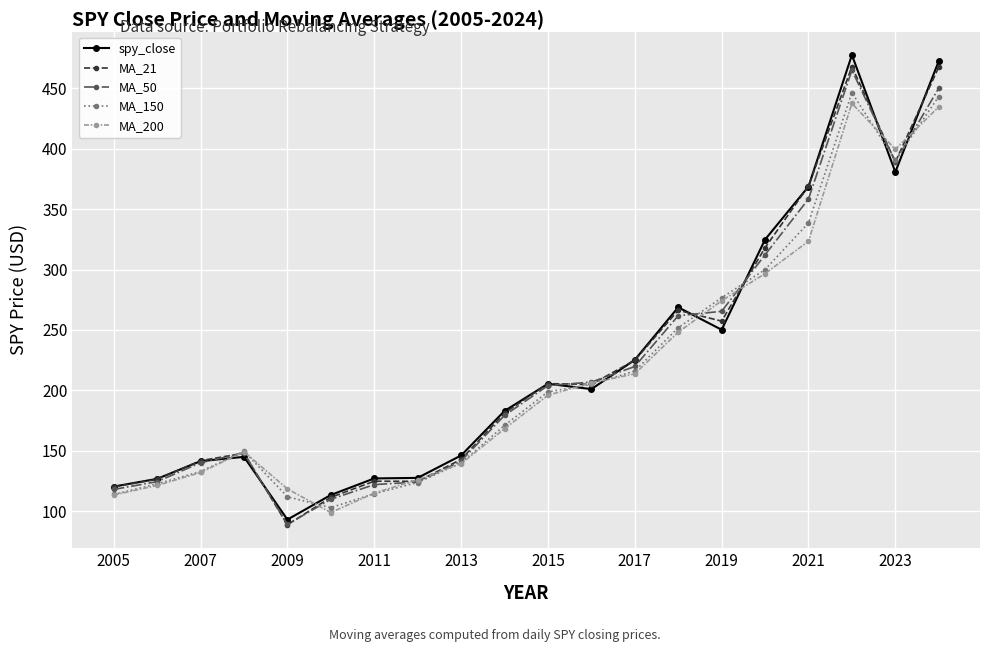

What is the minimum value shown in the chart?

88.7